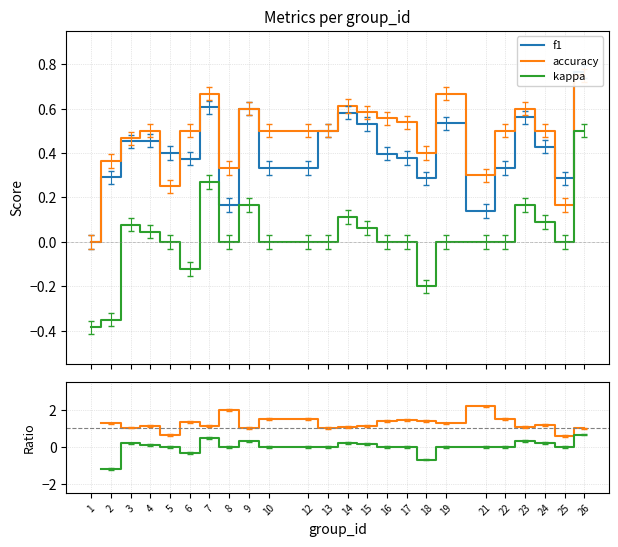

Where is the first local maximum for accuracy?

4